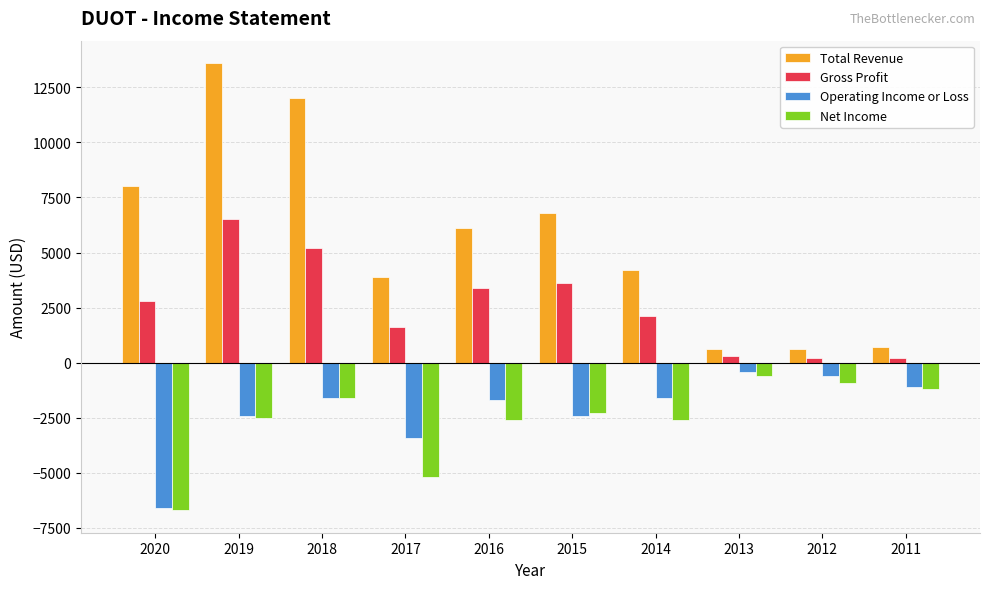

At which category is the sum across all series the highest?

2019